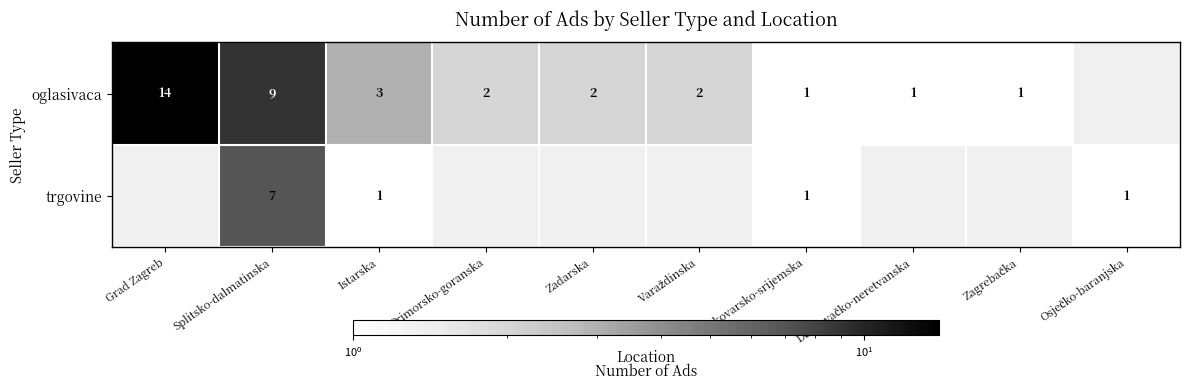

The trgovine series shows 0 at Vukovarsko-srijemska. True or false?

False